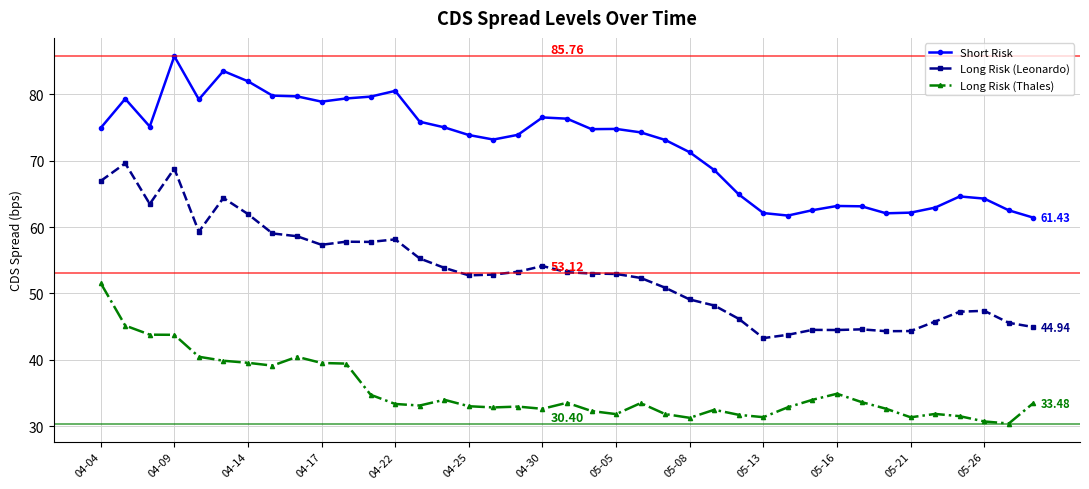

True or false: Long Risk (Thales) and Long Risk (Leonardo) intersect in this chart.

False